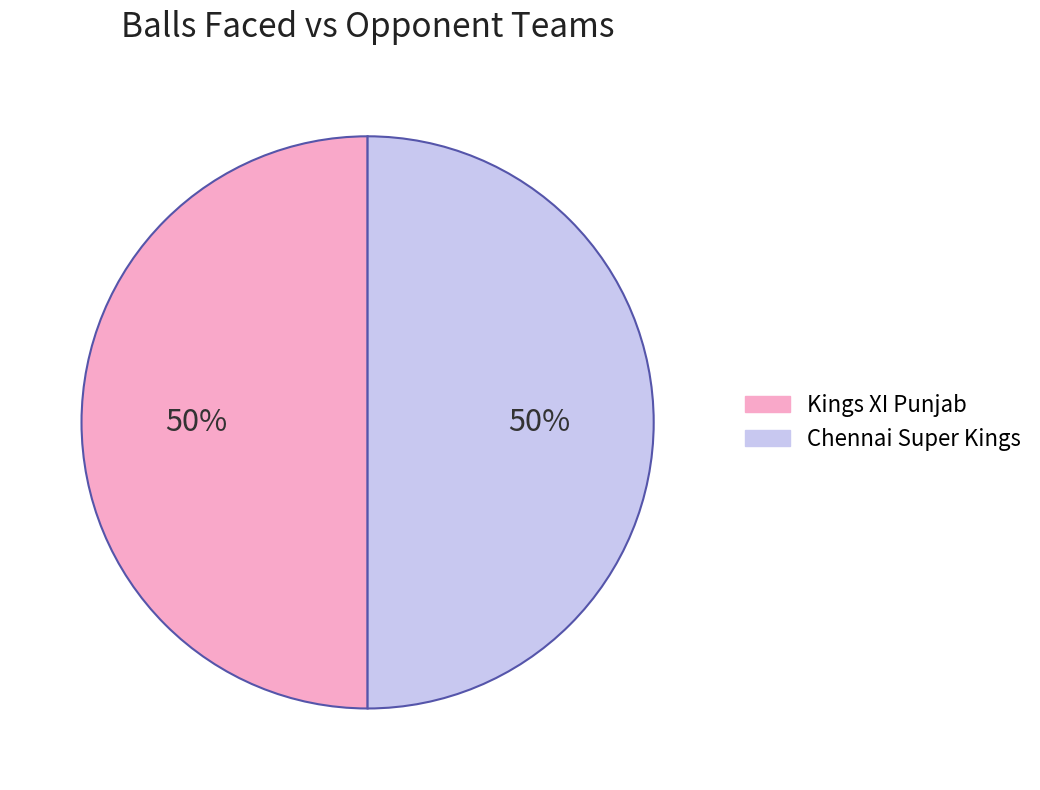

To the nearest percent, what is the combined percentage of Chennai Super Kings and Kings XI Punjab?

100%